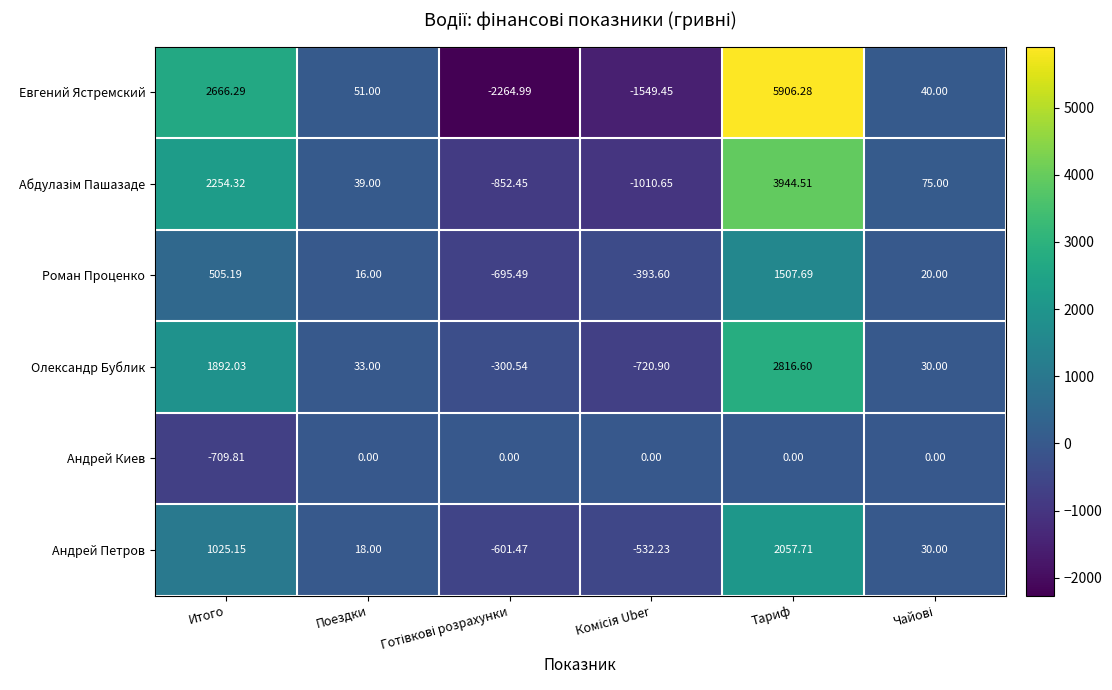

Where is Евгений Ястремский nearest to the value 1820?

Итого